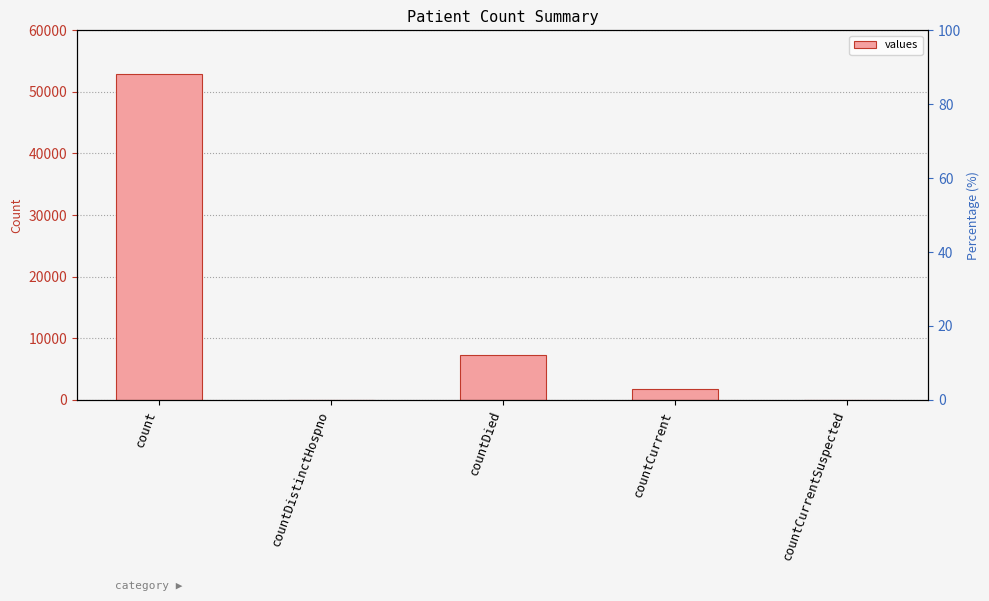

How many values are above zero?

3